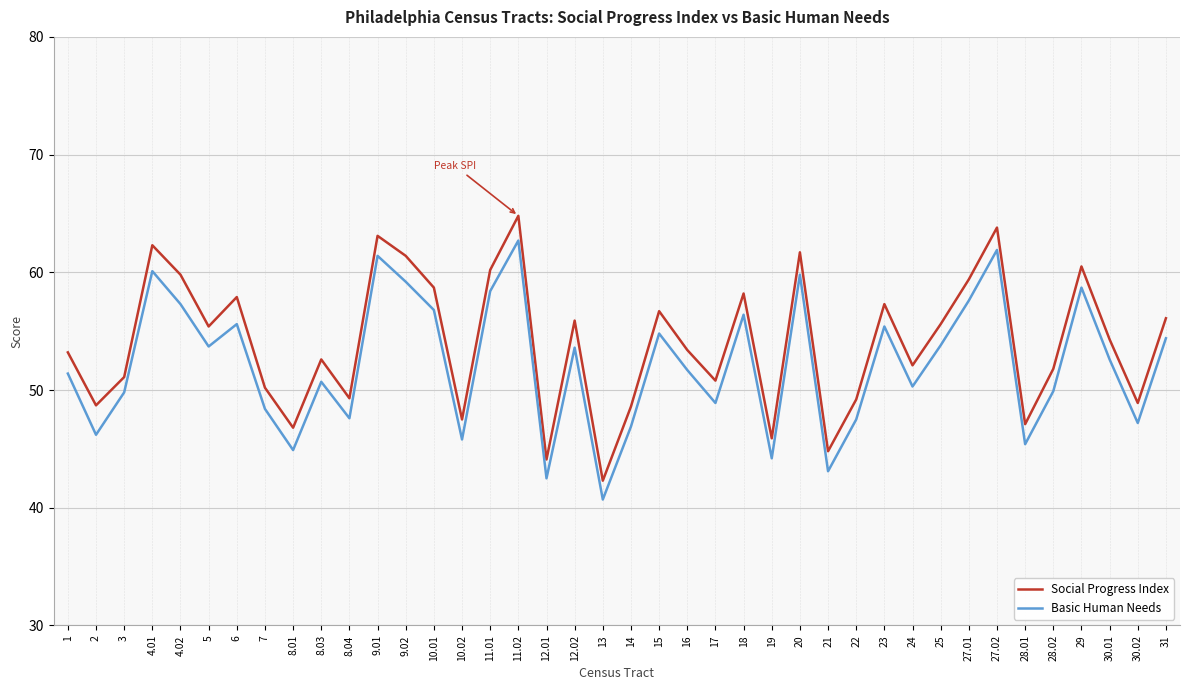

List the series in order of their peak value, lowest first.

Basic Human Needs, Social Progress Index